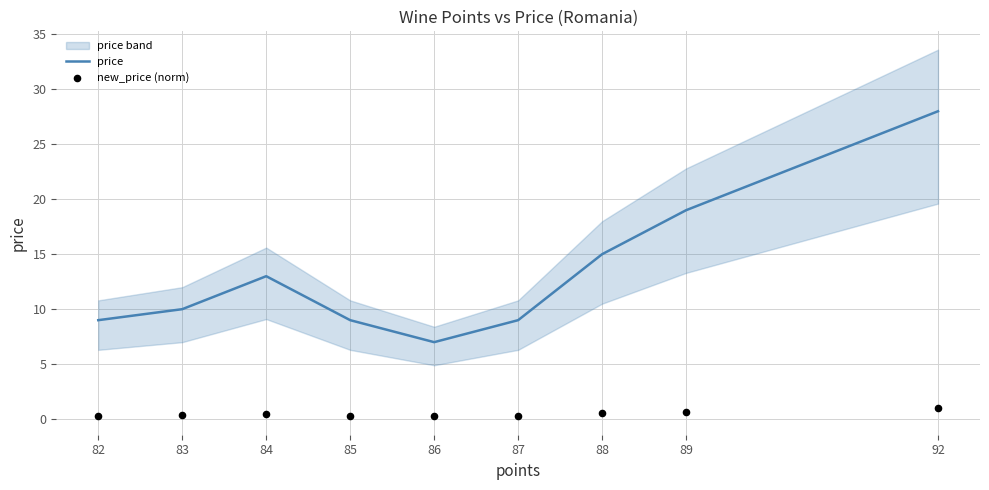

Which series reaches the minimum Y coordinate?

new_price (norm)